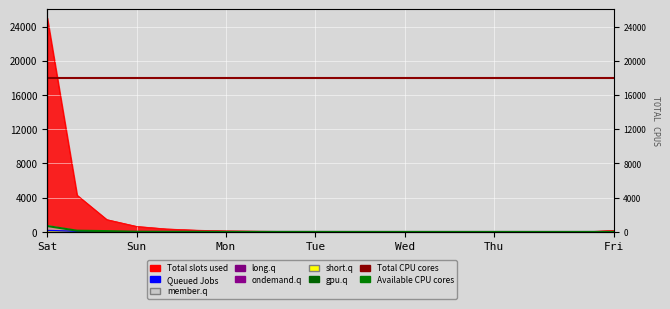

Which series changed the most between 13 and 17?

Available CPU cores